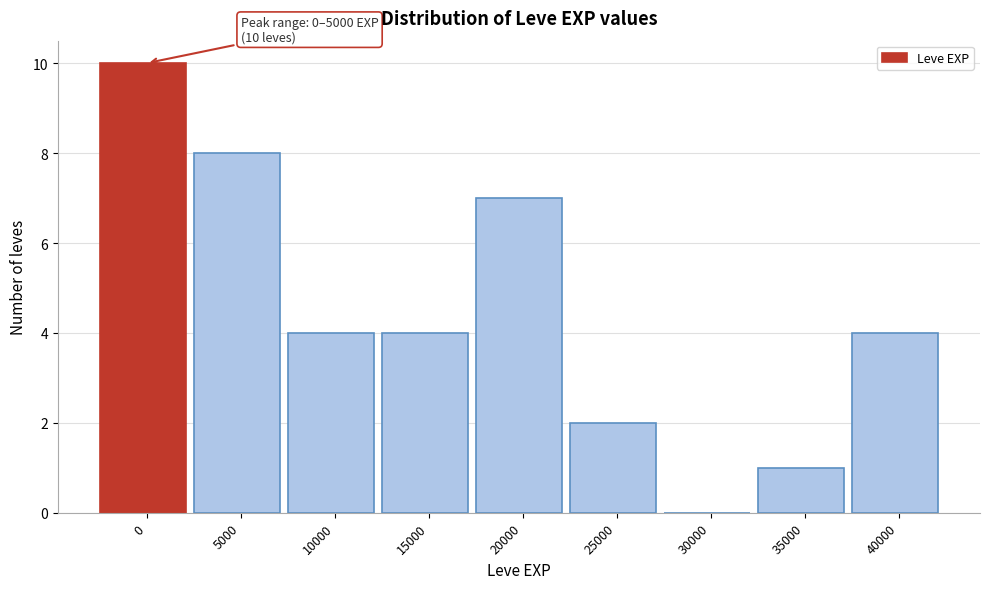

Reading left to right, list all the values displayed in this chart.

0=10	5000=8	10000=4	15000=4	20000=7	25000=2	30000=0	35000=1	40000=4